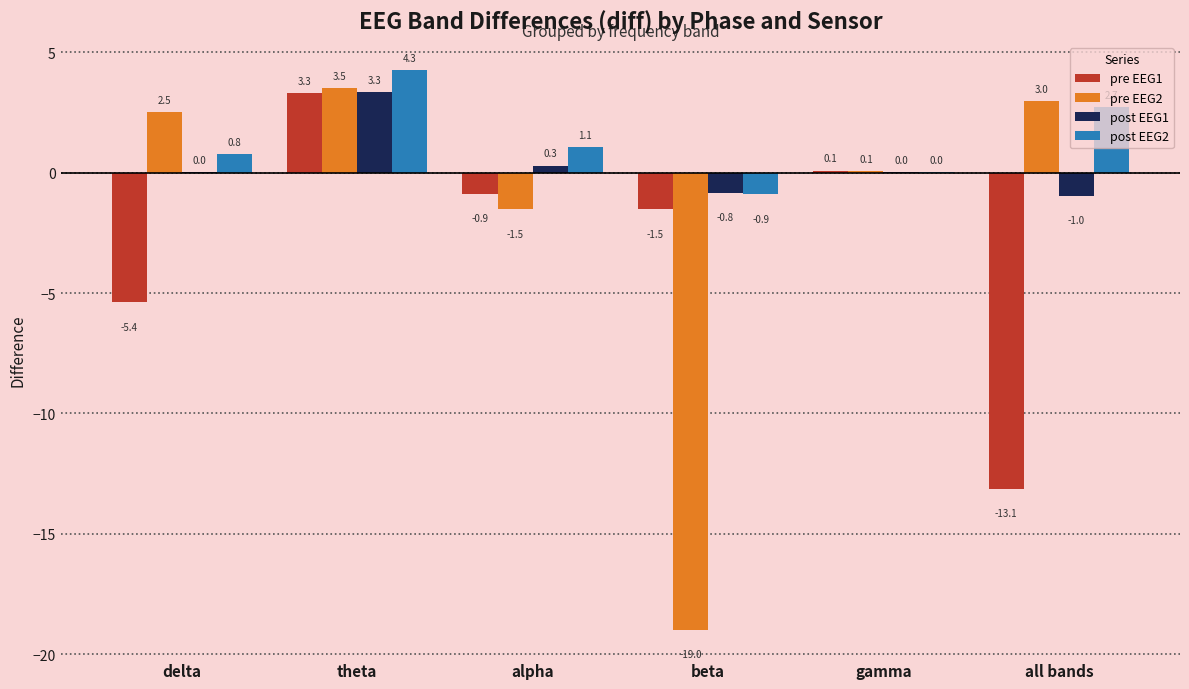

True or false: pre EEG2 has a value of -13.1 at beta.

False